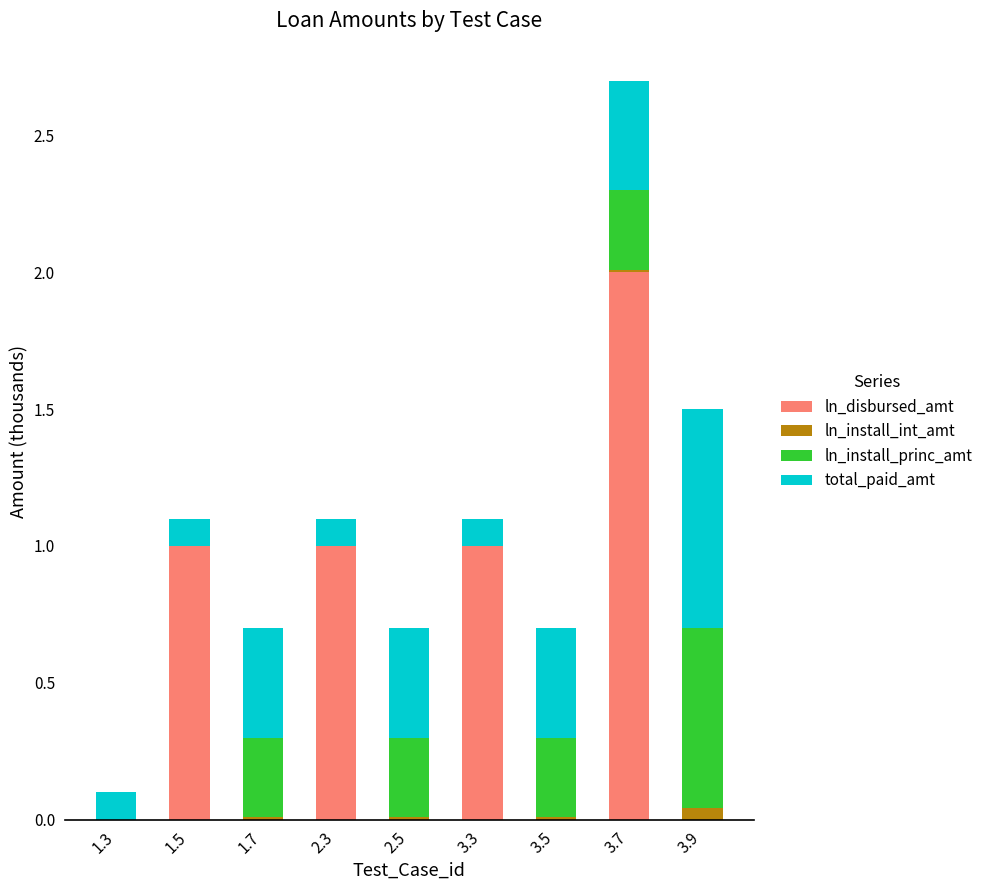

How many ln_disbursed_amt values are between 0 and 1?

8